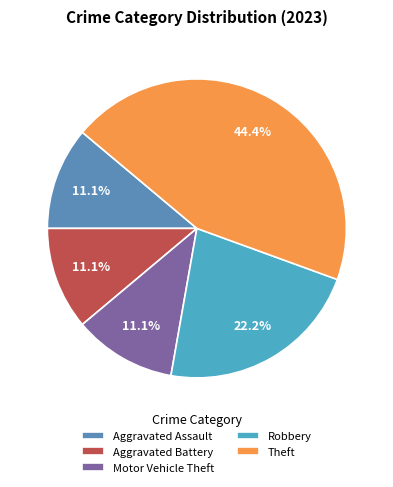

To the nearest percent, what is the difference between the Motor Vehicle Theft and Theft slice percentages?

33%